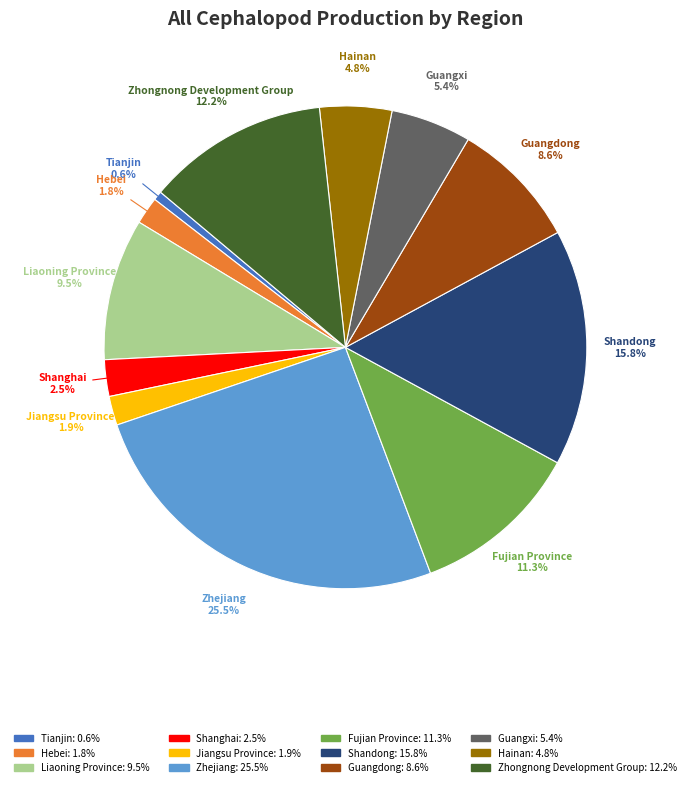

Is there any slice that represents more than half of the pie?

No